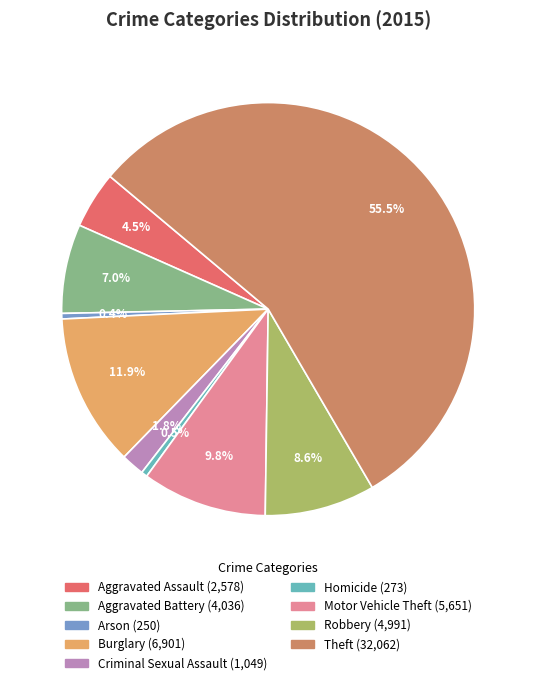

Does any single category account for the majority?

Yes